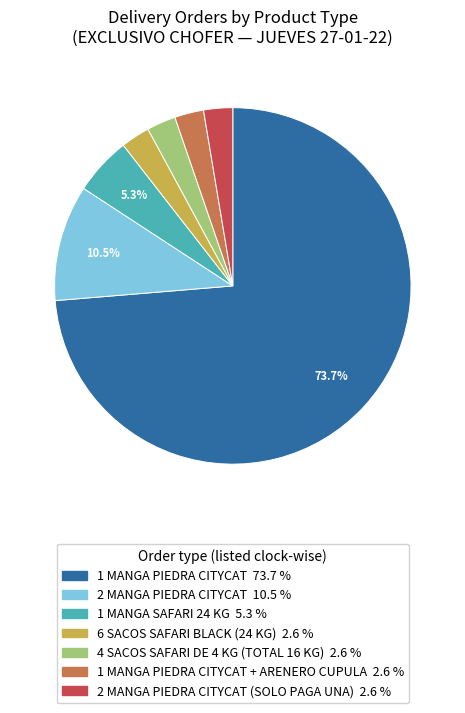

Is there any slice that represents more than half of the pie?

Yes